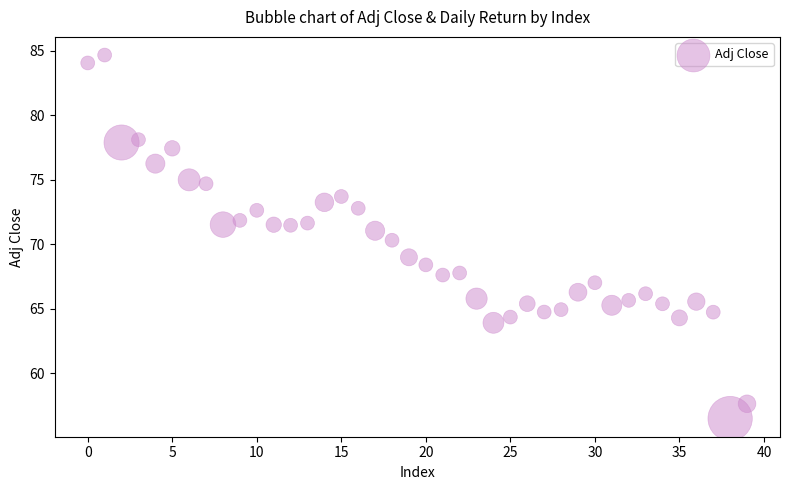

What is the range of Y values (max minus min)?

28.2